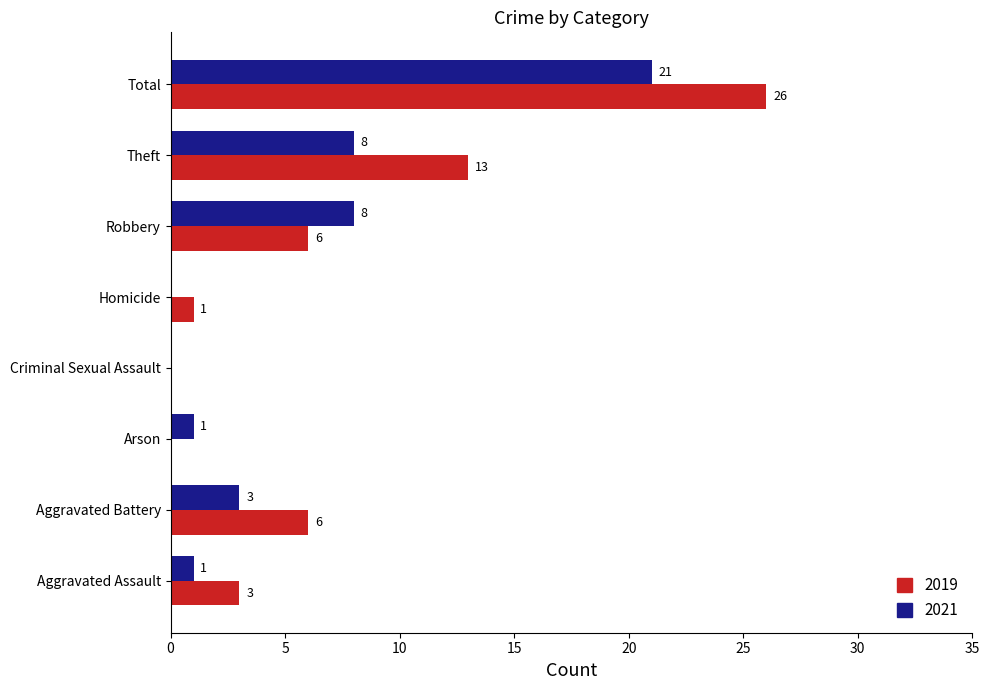

At which category is the sum across all series the highest?

Total